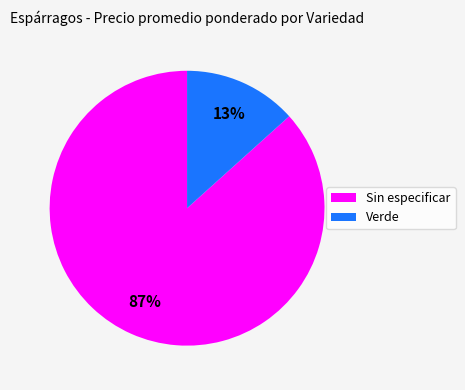

Does any single category account for the majority?

Yes